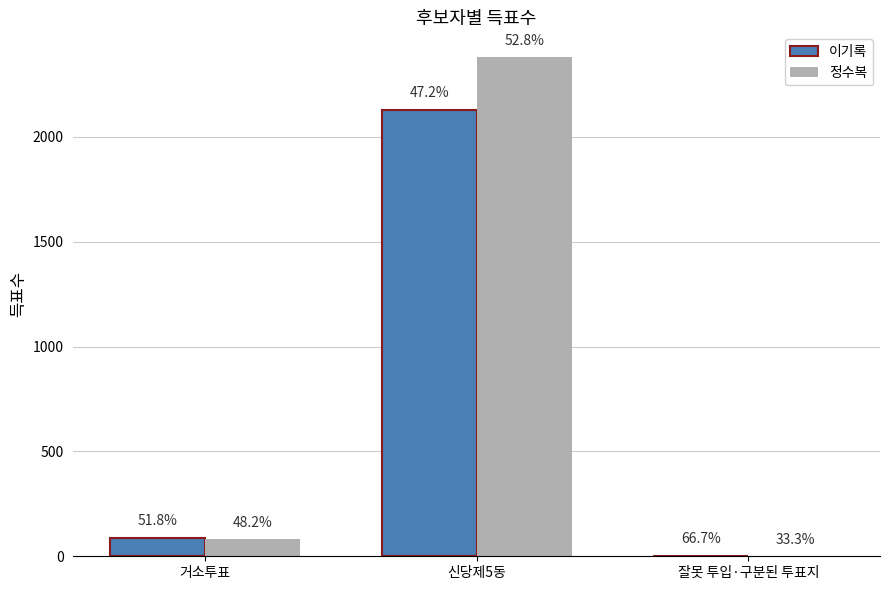

How many groups of bars are there?

3